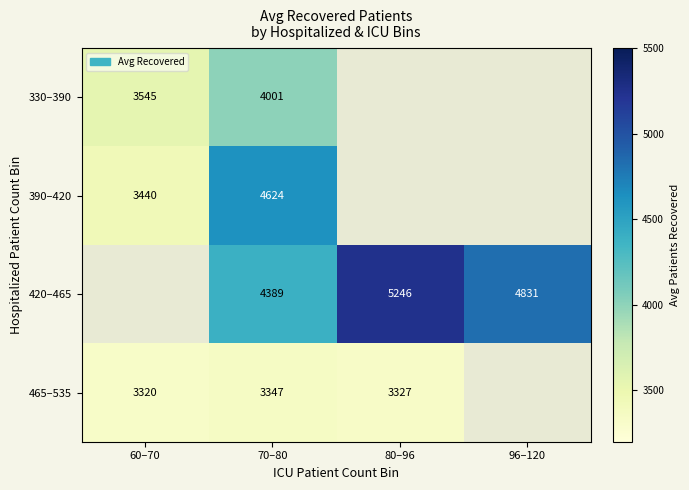

At which category does the chart reach its peak across all series?

80–96